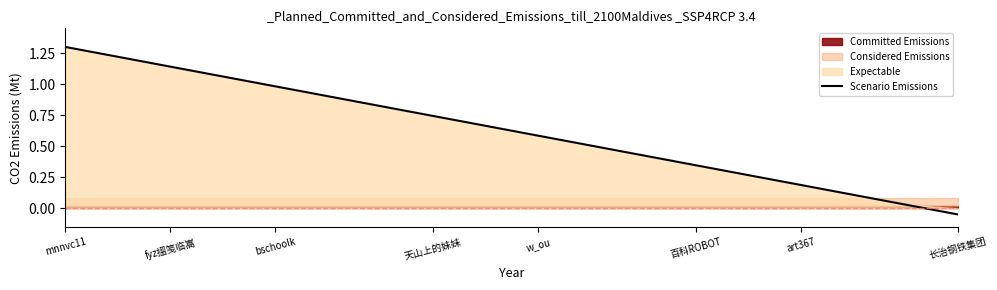

How many data points are less than 0?

1